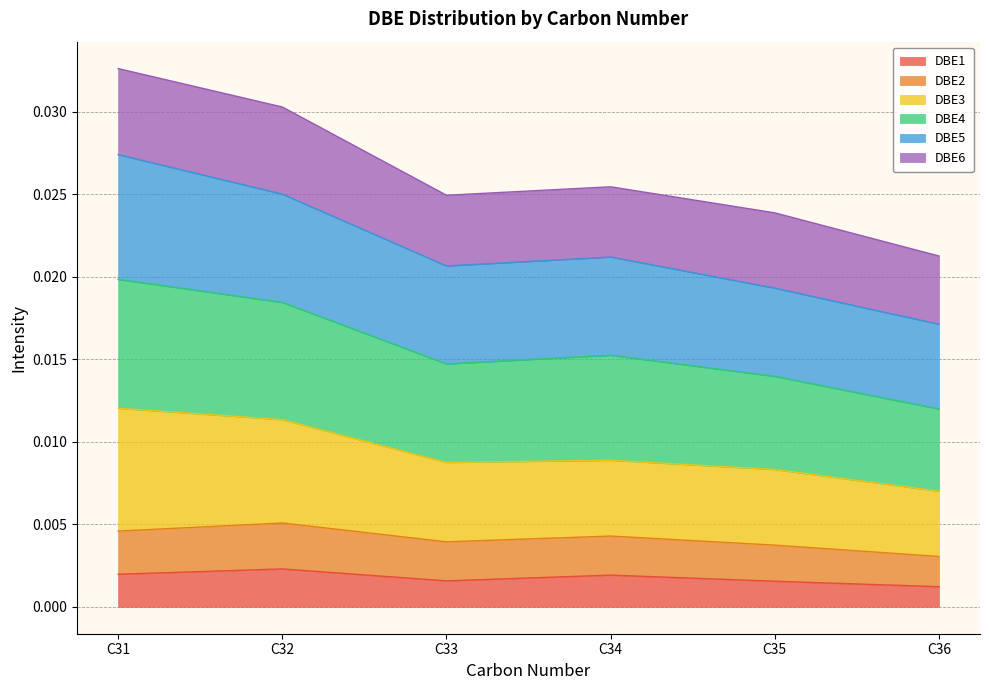

Between C33 and C36, which is larger?

C33